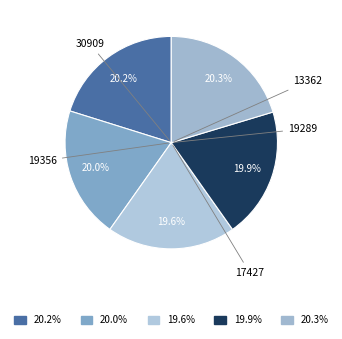

Is it true that 19289 is 20% of the pie?

True